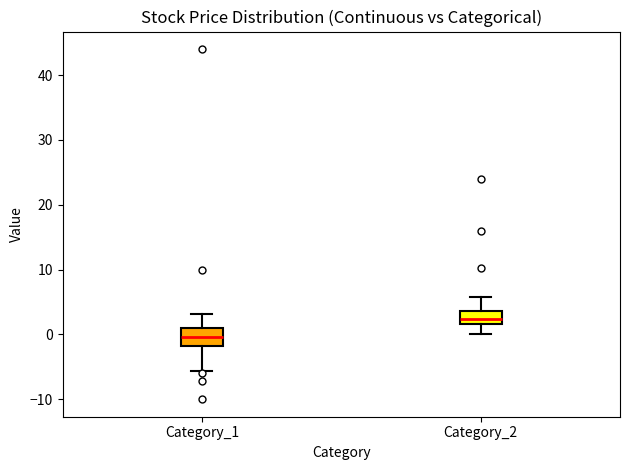

Reading left to right, read every box against the y-axis: the position of its median line, the range the box covers, and the ends of its whiskers. The values are not printed on the chart, so give them approximately, as read against the axis.

Category_1: median 0, box -2 to 1, whiskers -6 to 3
Category_2: median 2 (inside the box), box 2 to 4, whiskers 0 to 6